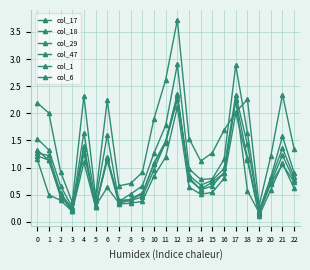

True or false: col_29 and col_1 cross at least once.

False